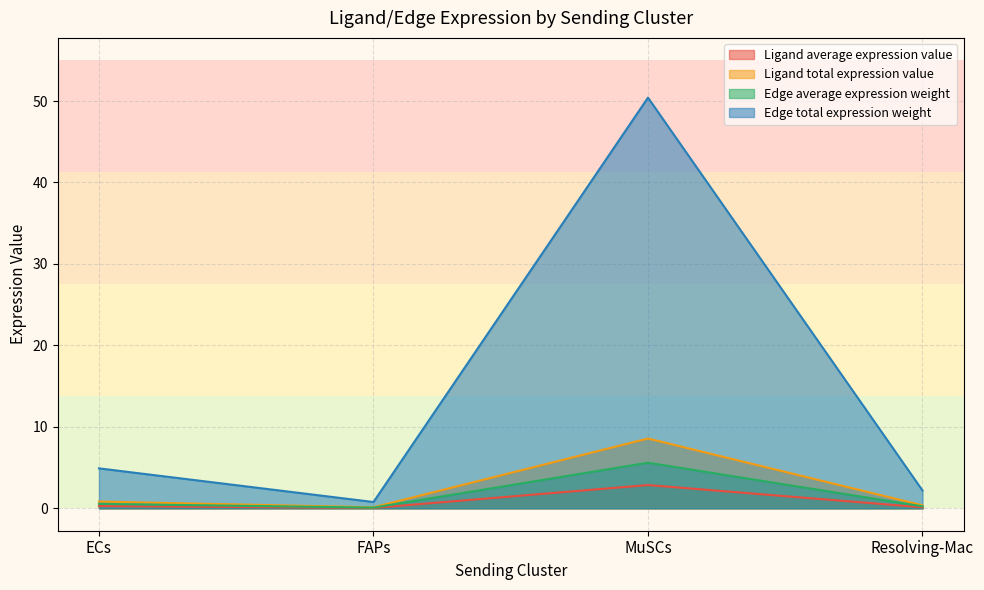

Count the number of data series in this chart.

4